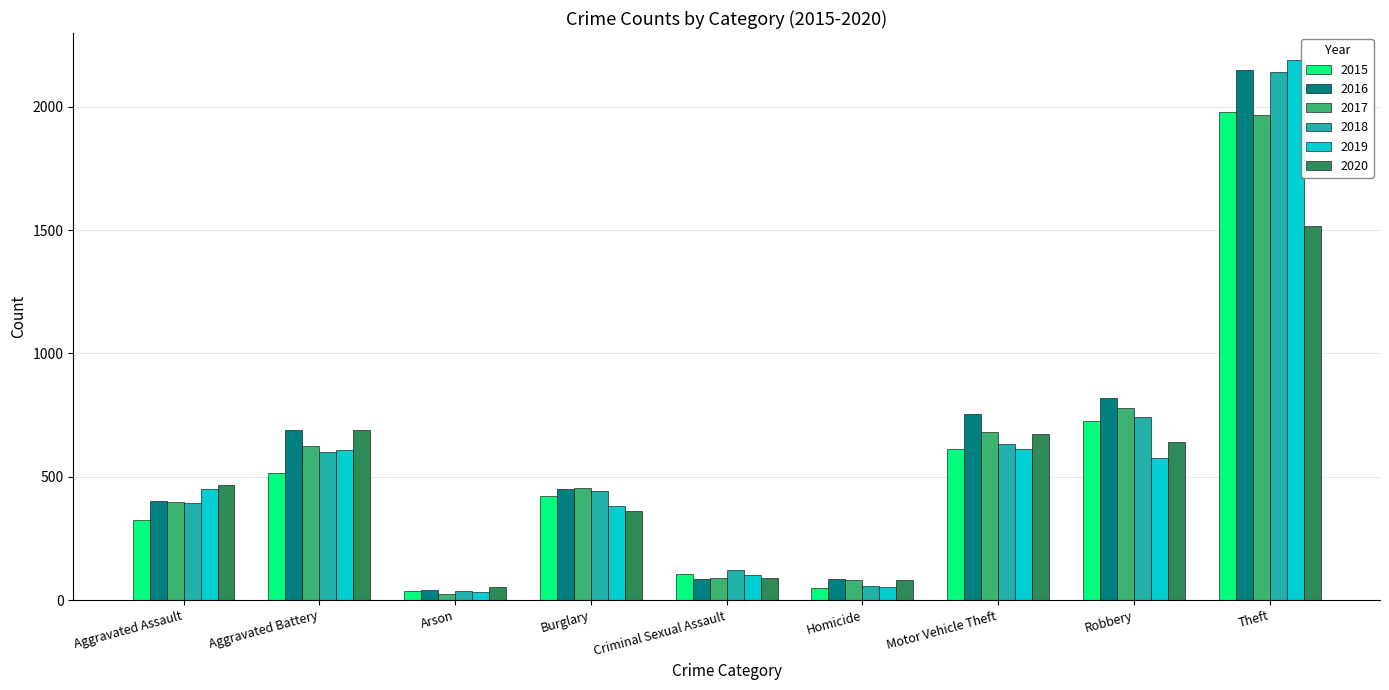

Which category has the highest value in the 2018 series?

Theft